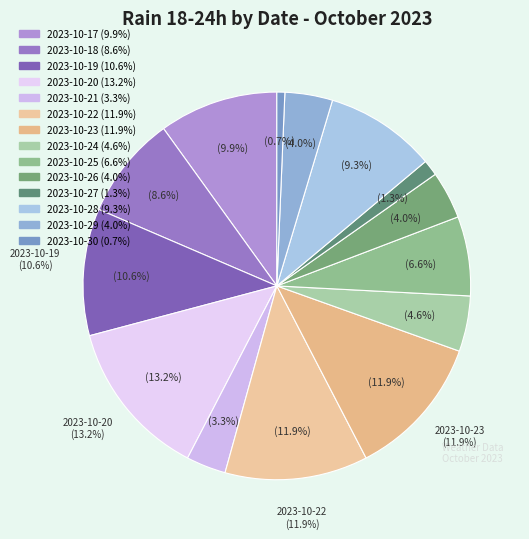

The 2023-10-23 slice represents 3% of the pie. True or false?

False